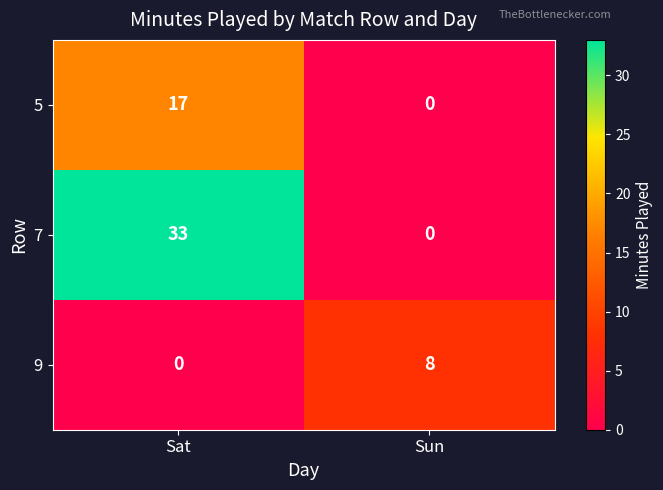

At which label does 9 reach its minimum?

Sat